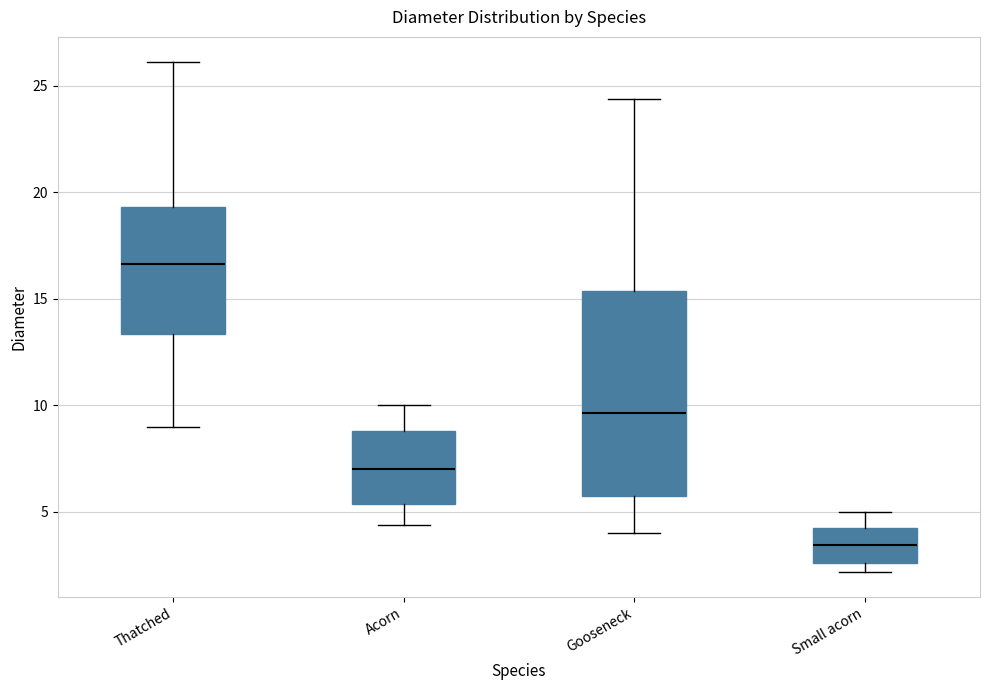

Where does the median line of the box for Thatched sit on the y-axis? The values are not printed on the chart, so give them approximately, as read against the axis.

16.5